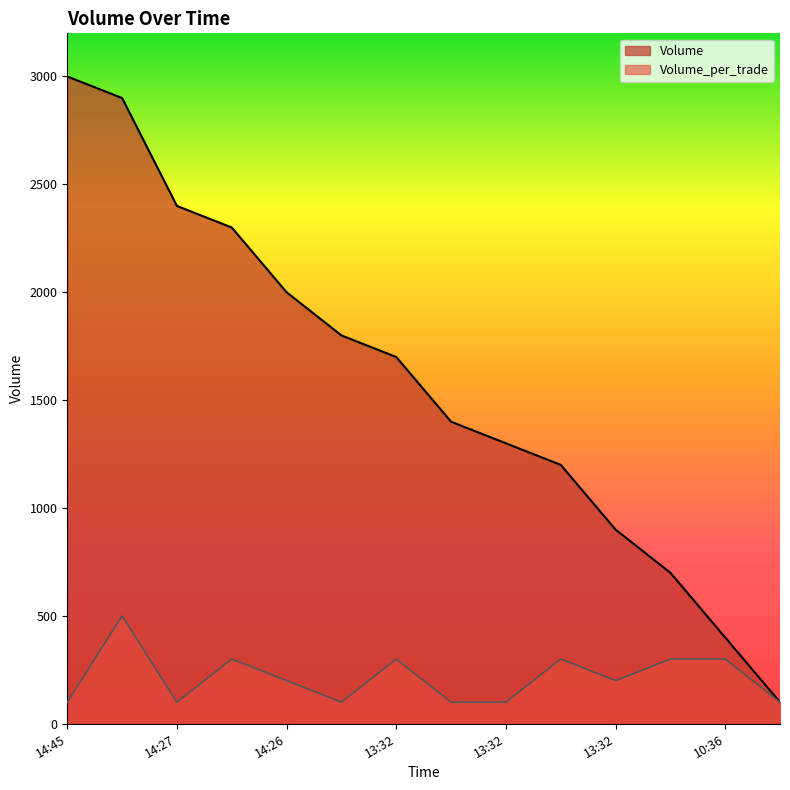

Does the chart display data point markers on the line(s)?

No